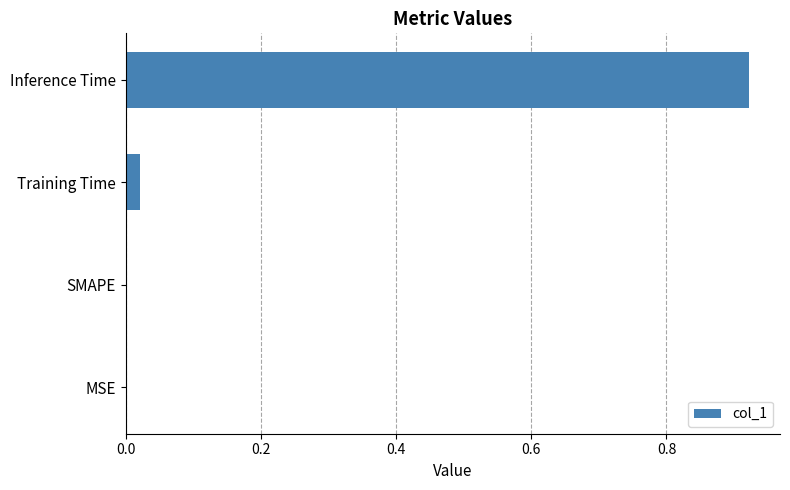

The chart shows a value of 0.4 at MSE. True or false?

False